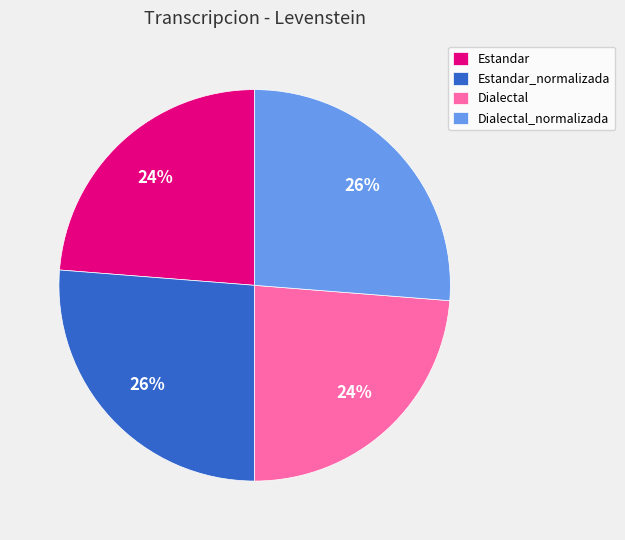

To the nearest percent, what percentage of the pie is Estandar?

24%